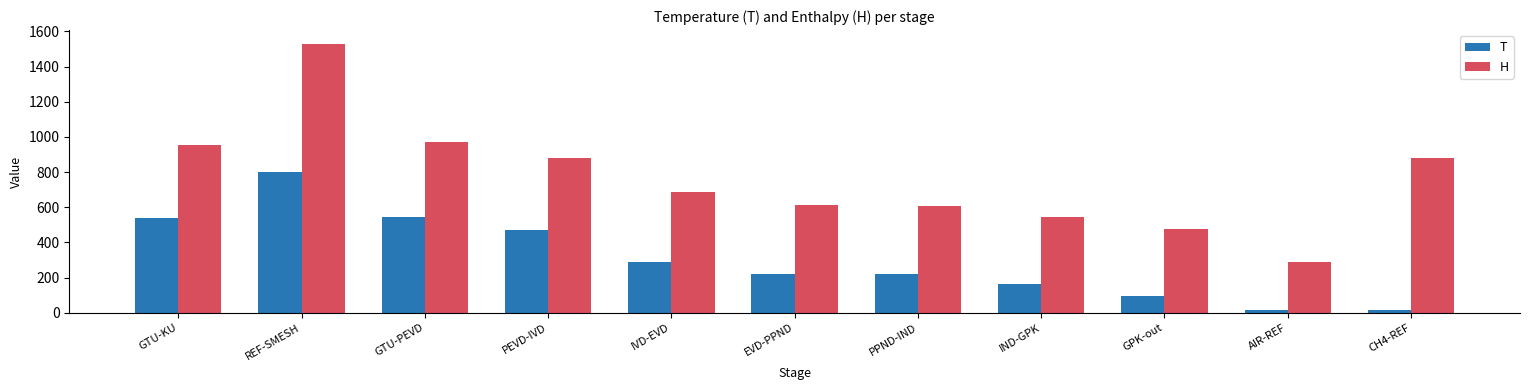

At which category is the sum across all series the highest?

REF-SMESH